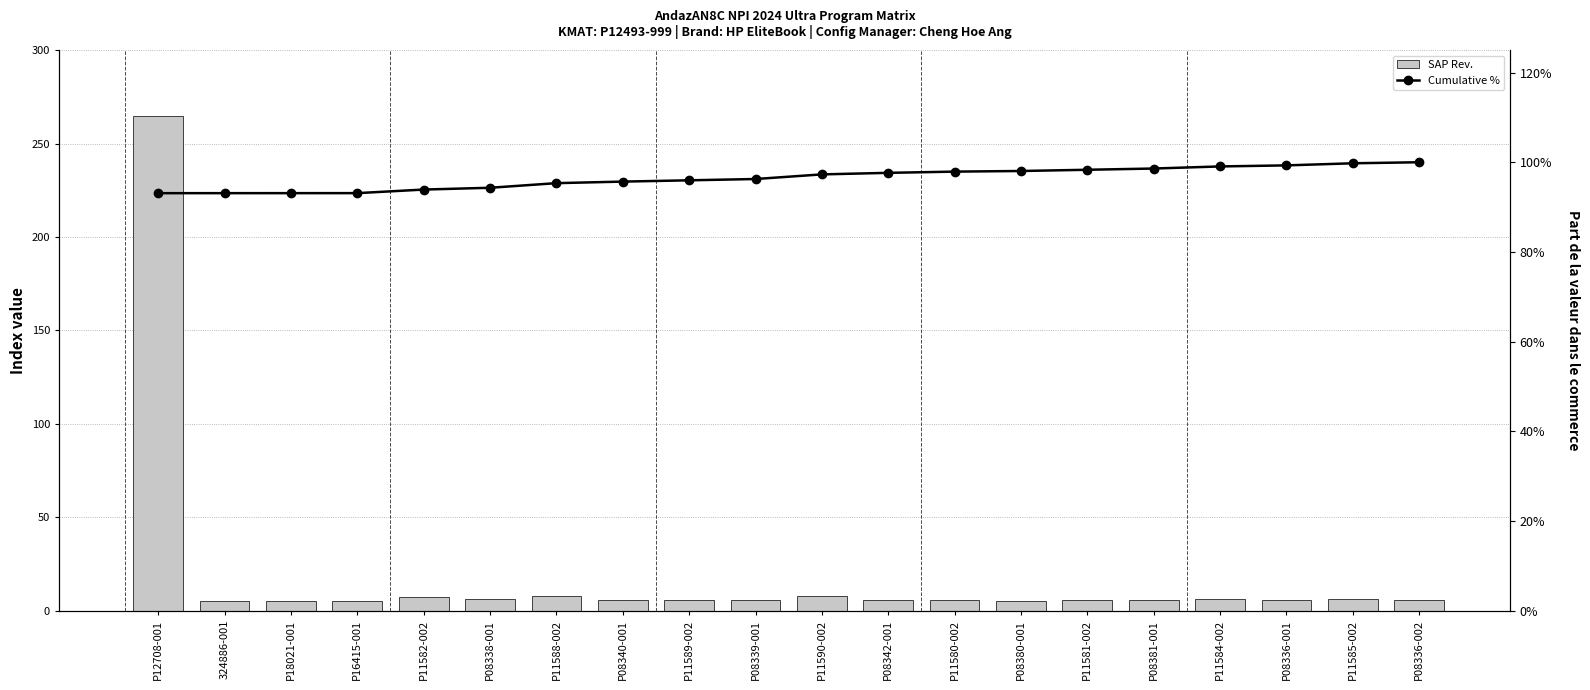

What is the value of the Cumulative % bar at the 19th from the left?

1.0